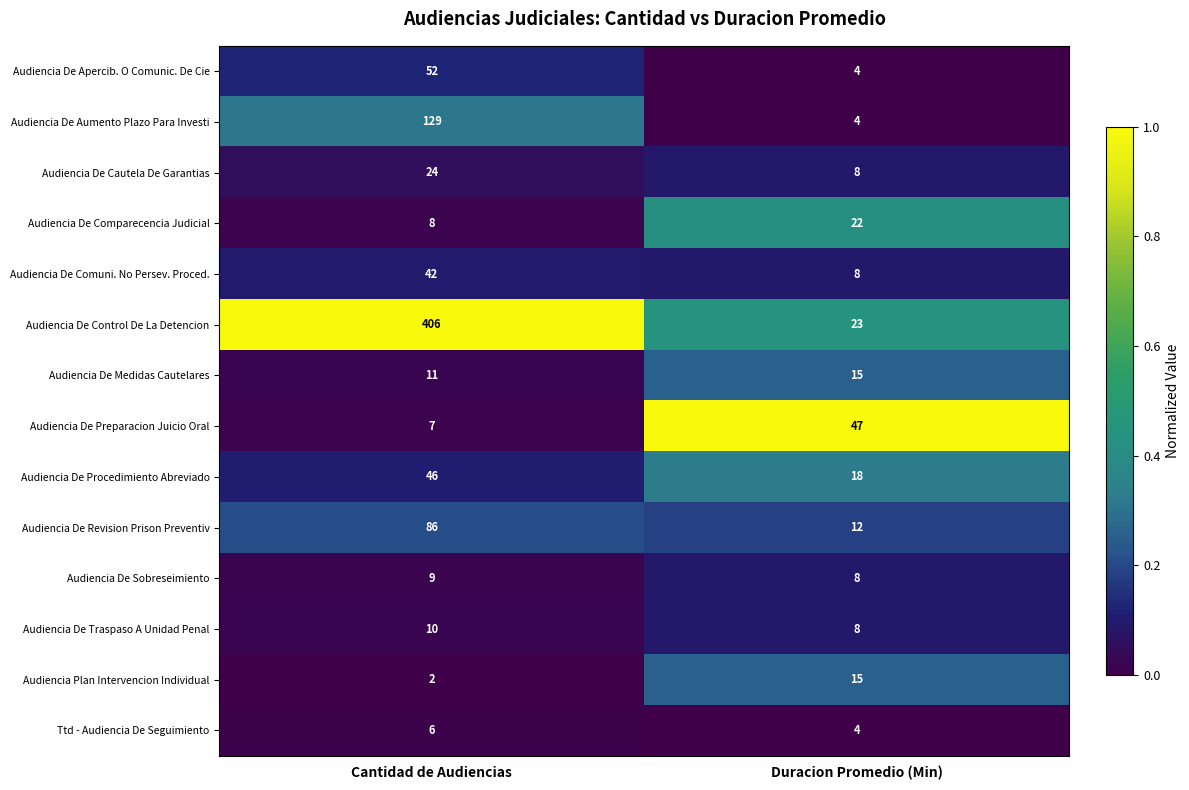

What is the sum of the Audiencia De Procedimiento Abreviado values at Duracion Promedio (Min) and Cantidad de Audiencias?

64